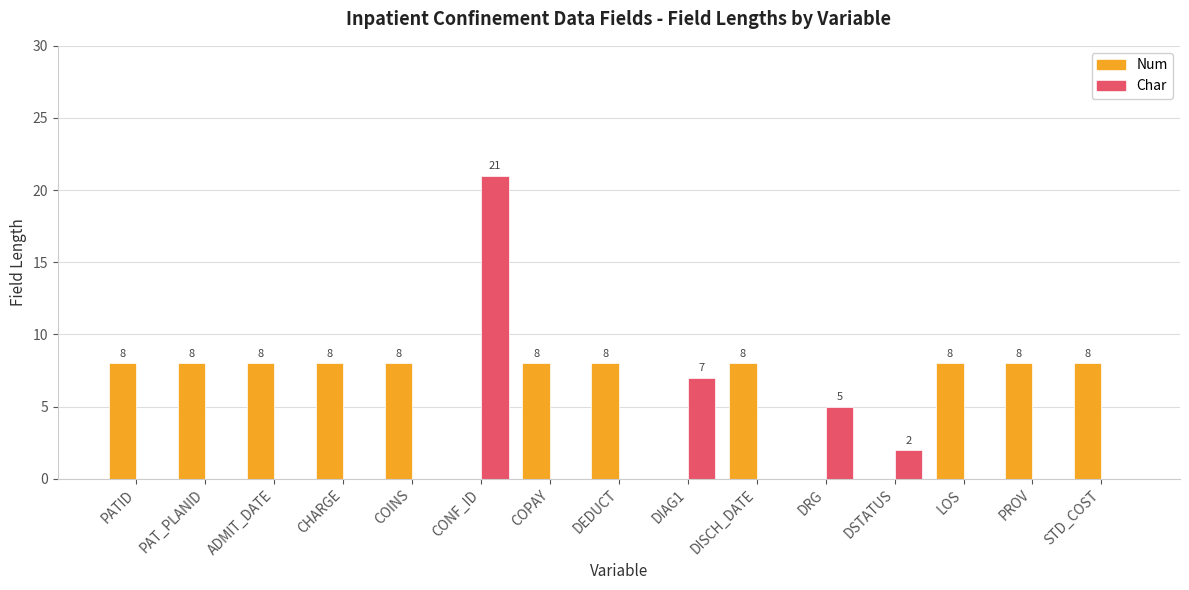

At which category is the sum across all series the highest?

CONF_ID